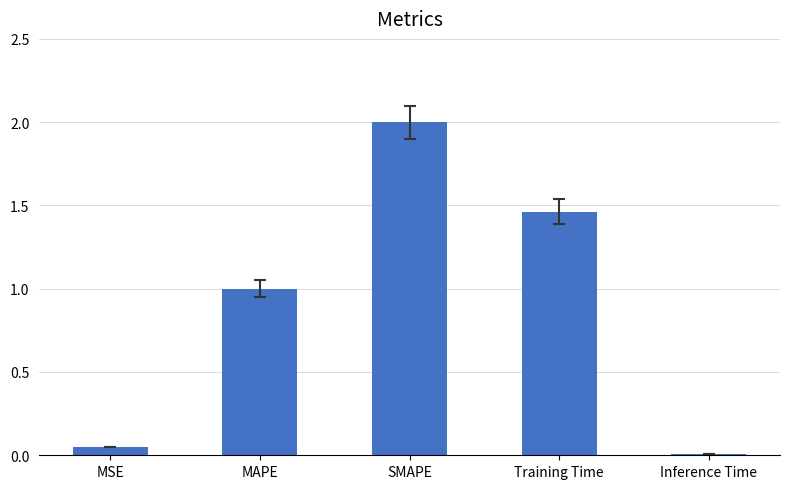

The chart shows a value of 2.0 at SMAPE. True or false?

True